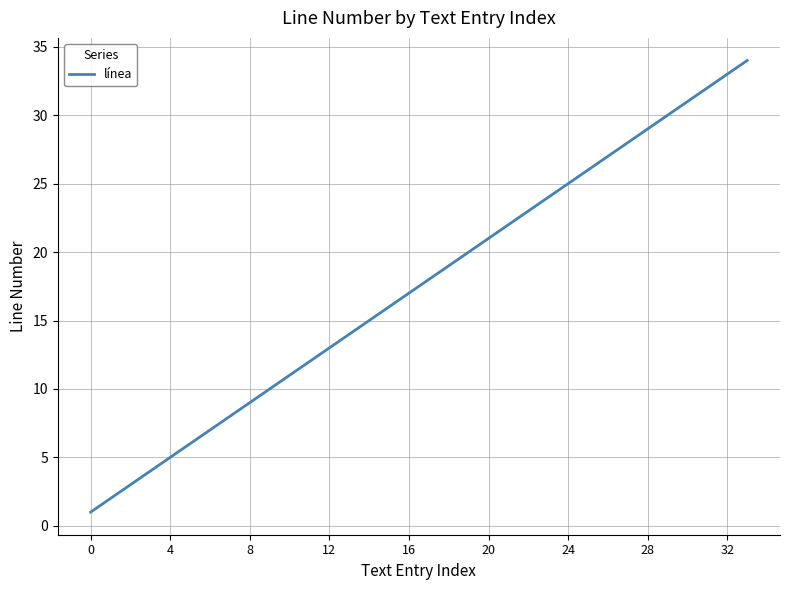

What is the greatest value displayed?

34